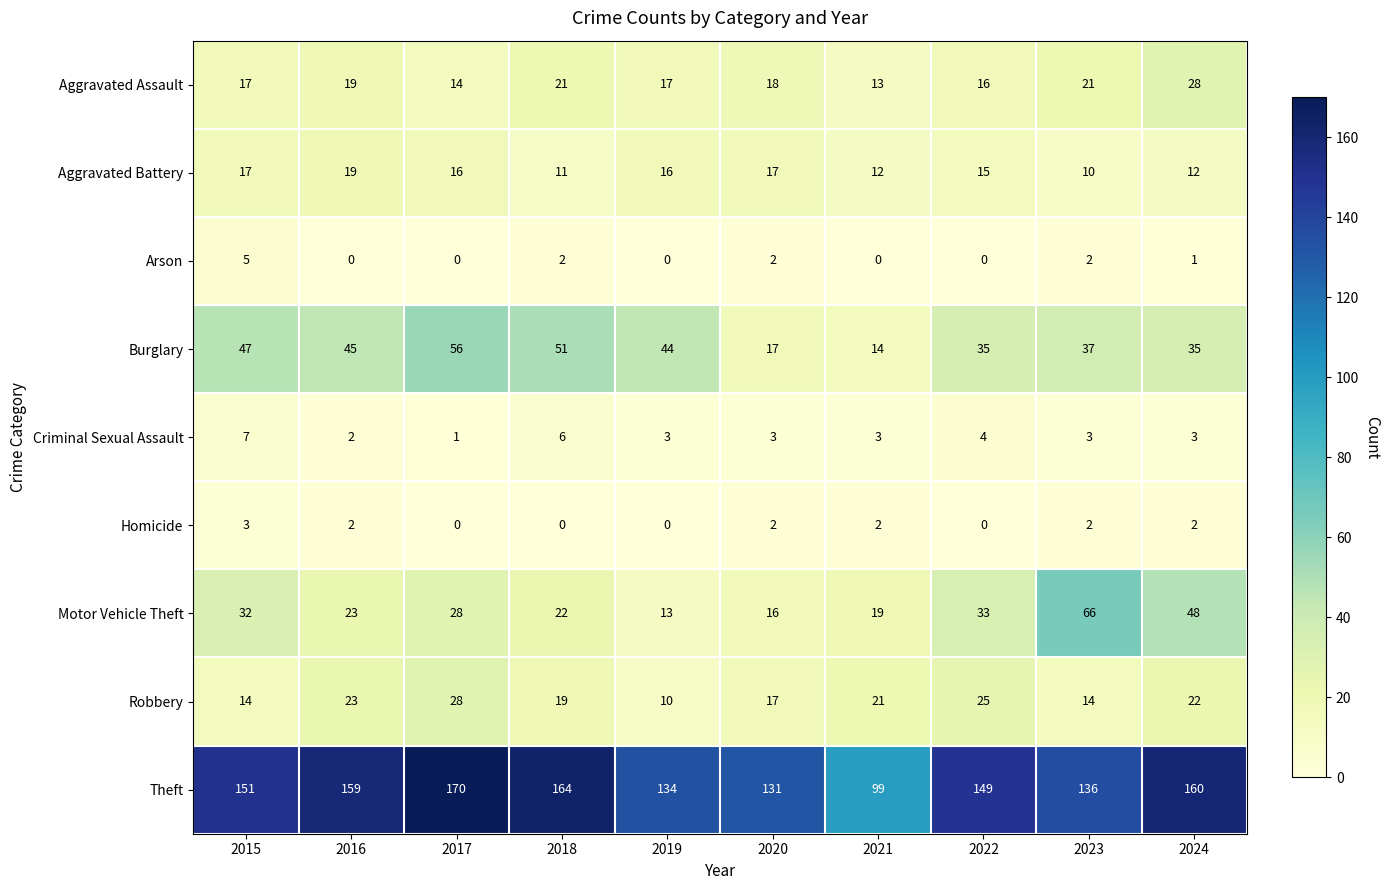

How many positive values does the Homicide series have?

6